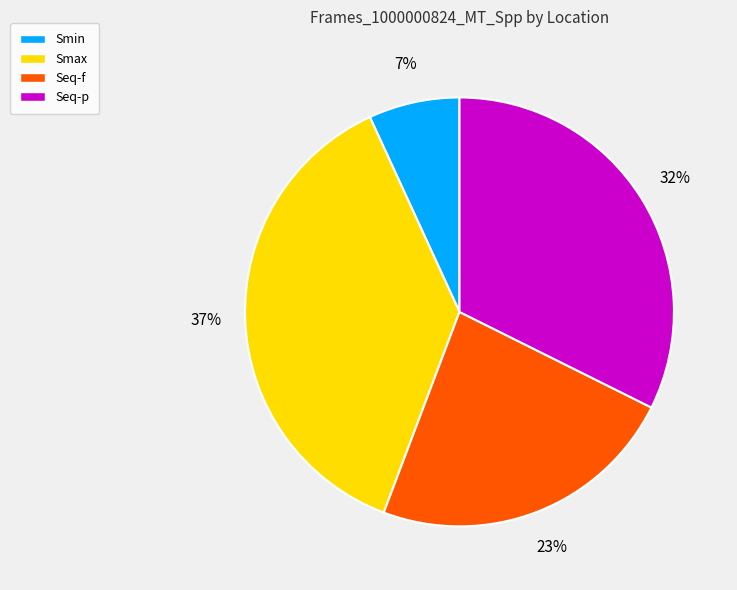

Count the number of slices in the pie.

4